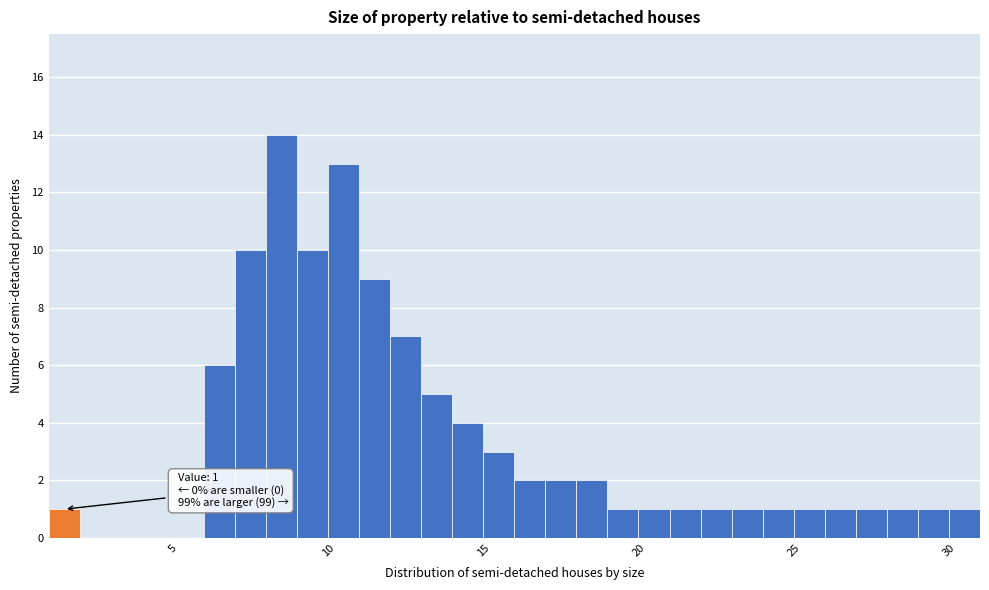

Around what value on the x-axis is the tallest bar? Give the approximate position of its centre, as read against the axis.

8.5